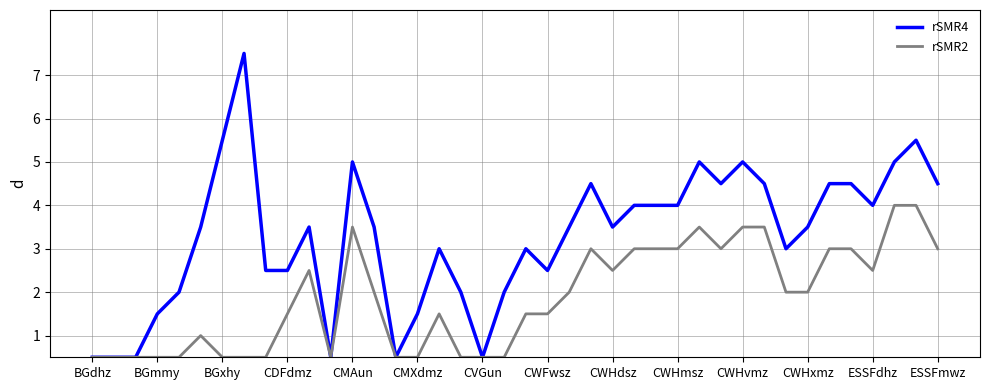

Which series has the widest spread of values?

rSMR4